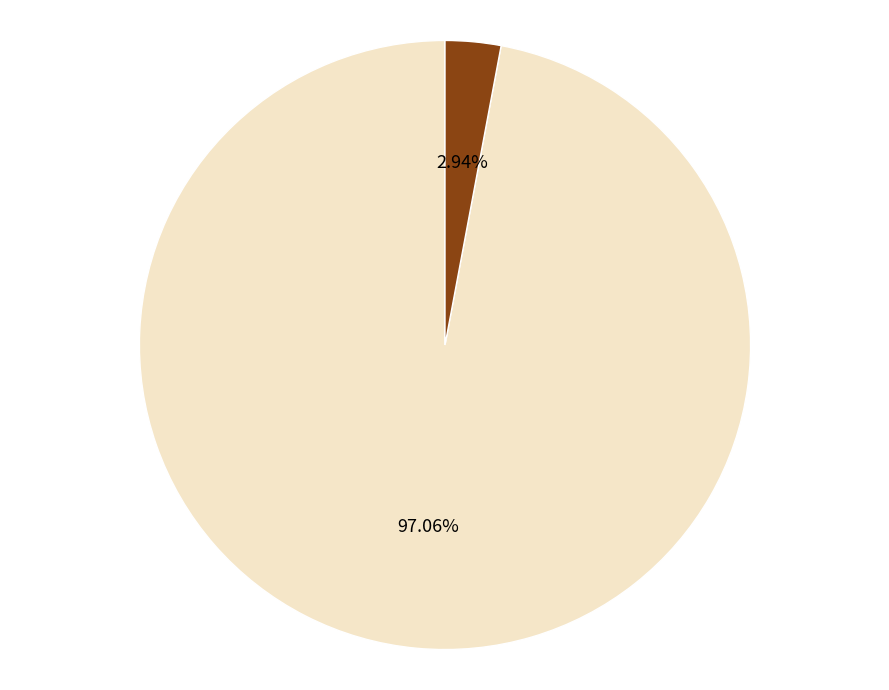

Is there any slice that represents more than half of the pie?

Yes